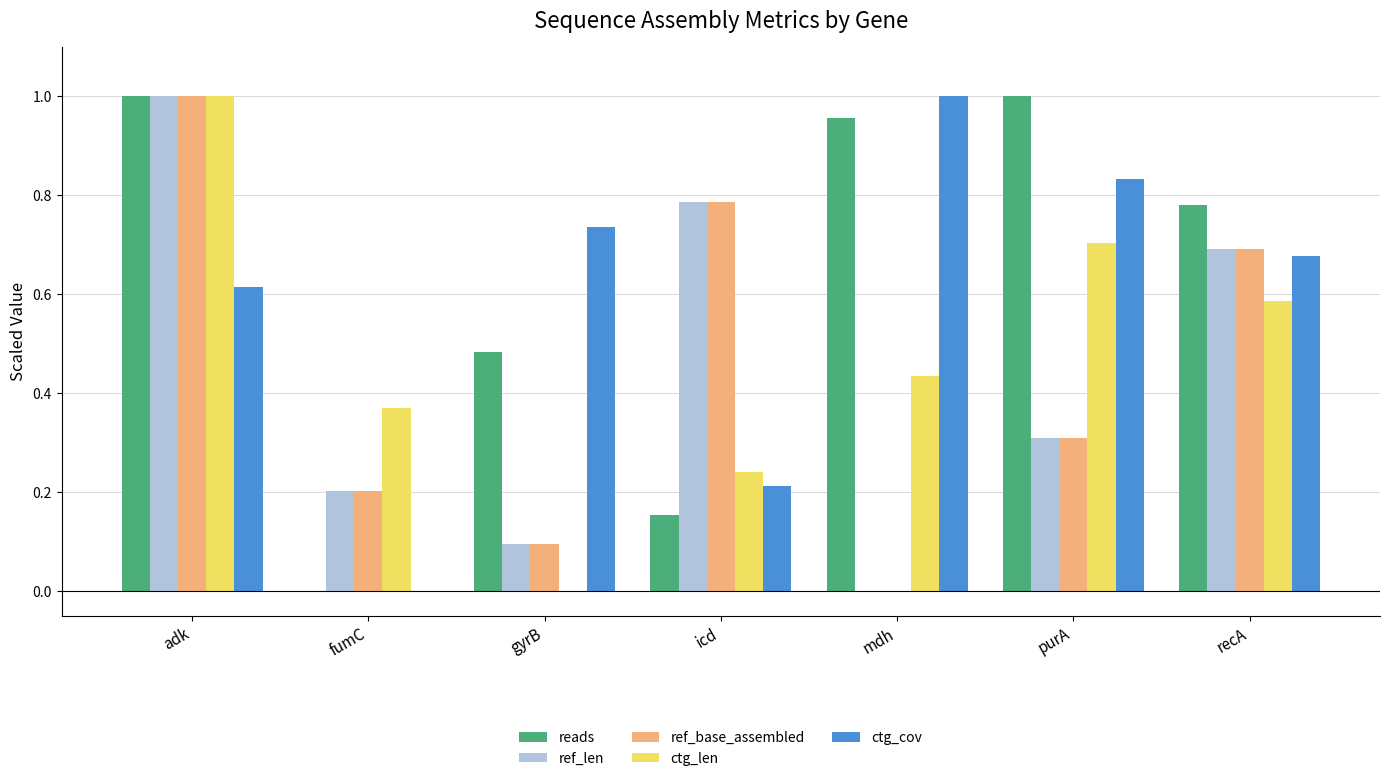

The ctg_len series shows 0.2 at mdh. True or false?

False